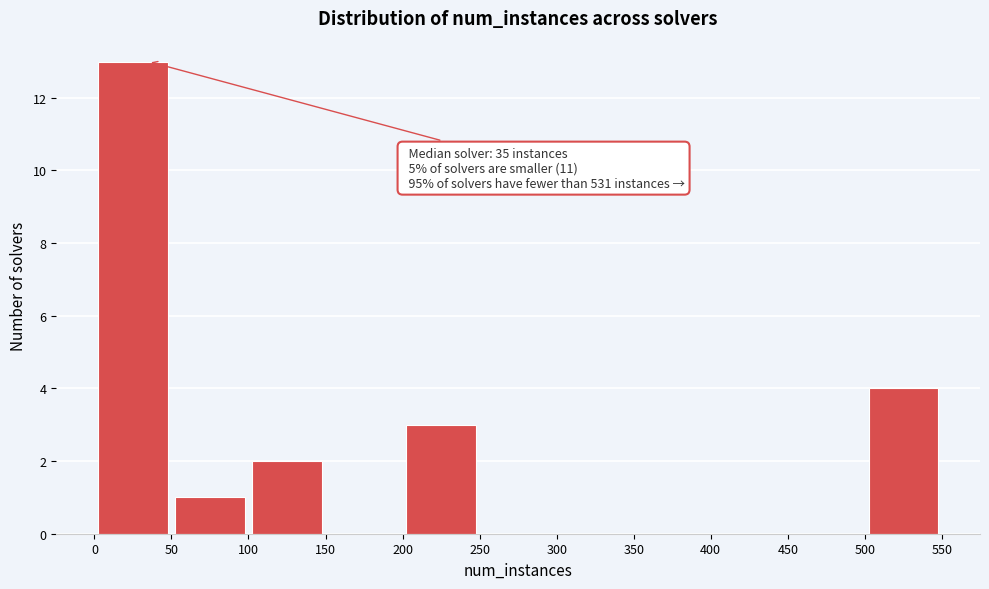

Which range on the x-axis has the tallest bar?

0 to 50